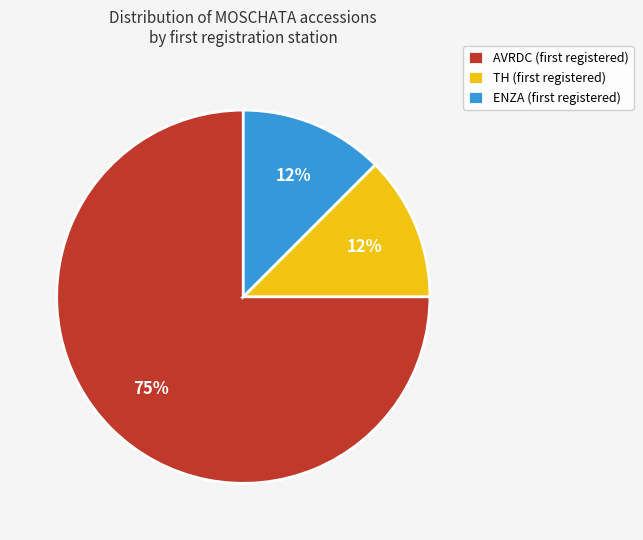

Which slice is the largest?

AVRDC (first registered)